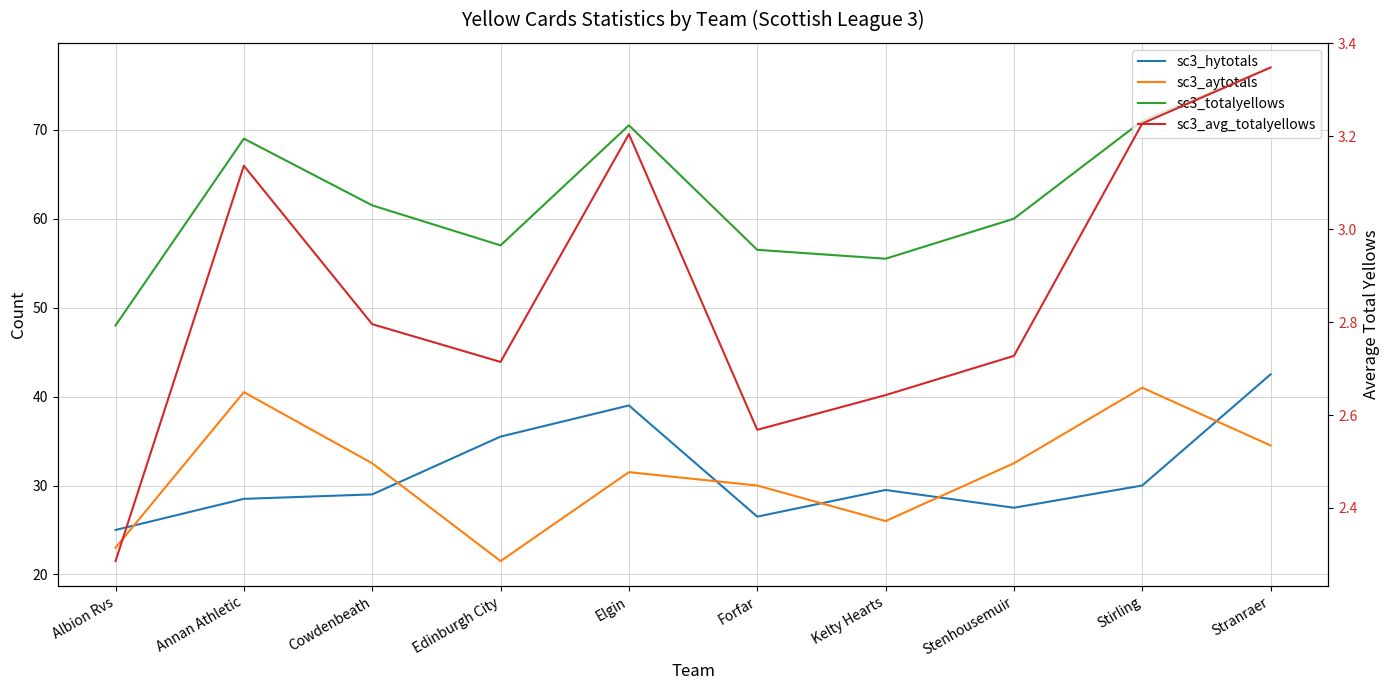

What is the value of the sc3_aytotals point at the 7th from the left?

26.0